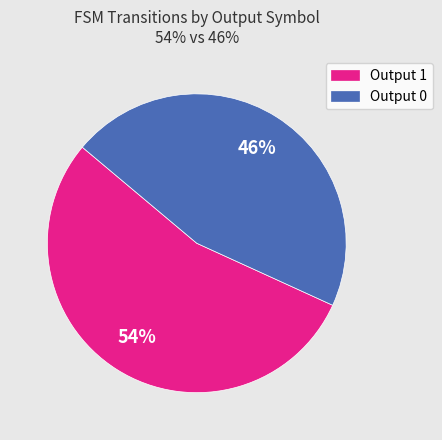

To the nearest percent, what is the average slice percentage?

50%